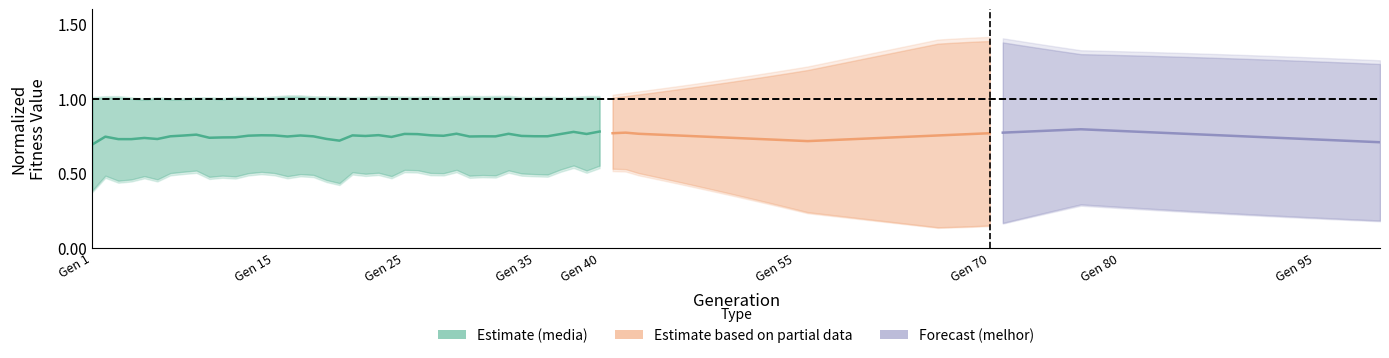

What is the value of the 40th point from the left?

0.8